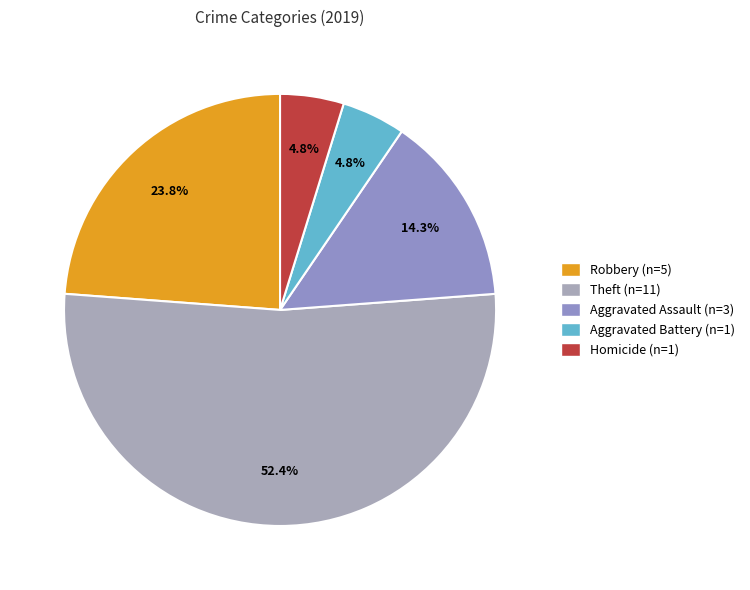

Which category has the biggest portion of the pie?

Theft